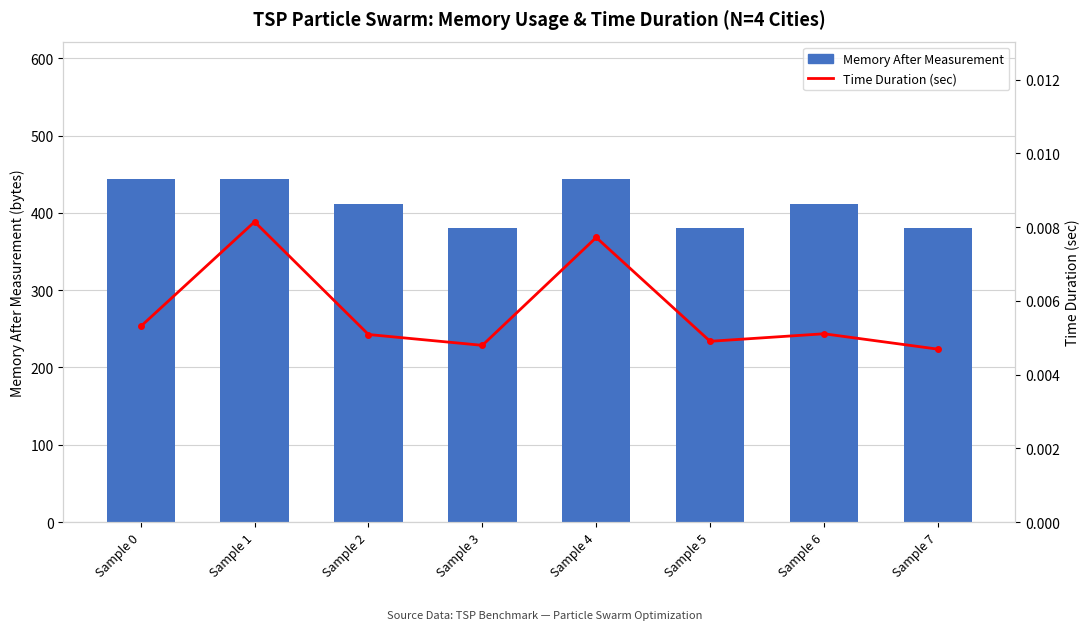

How many time_duration_is_sec values are between 0 and 1?

8